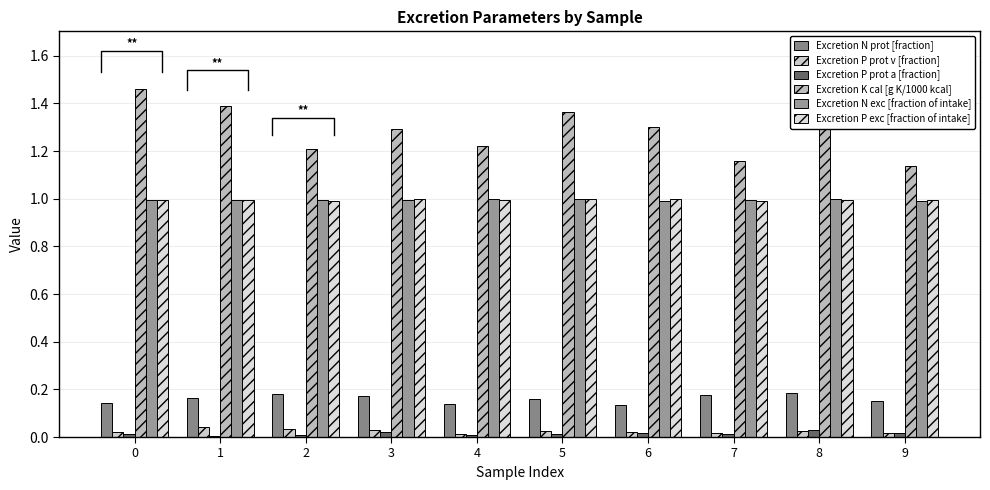

Rank the series at 4 from lowest to highest value.

Excretion P prot a [fraction], Excretion P prot v [fraction], Excretion N prot [fraction], Excretion P exc [fraction of intake], Excretion N exc [fraction of intake], Excretion K cal [g K/1000 kcal]